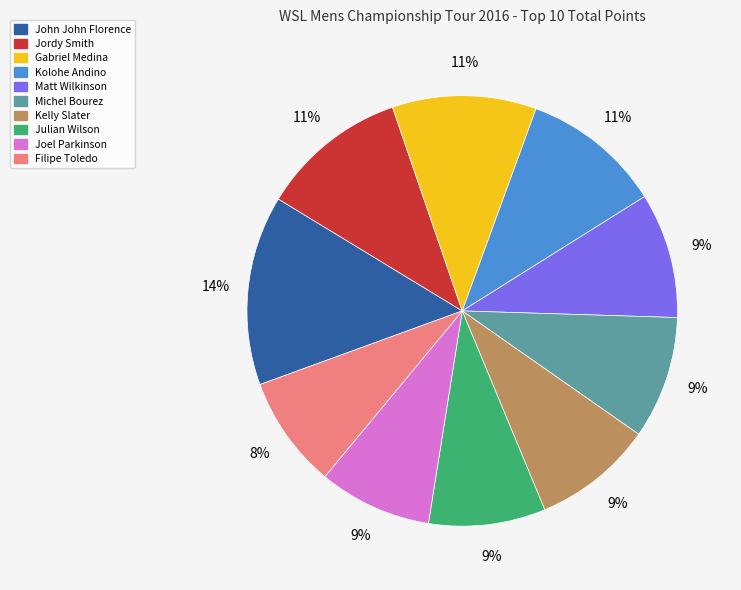

How many slices are in this pie chart?

10